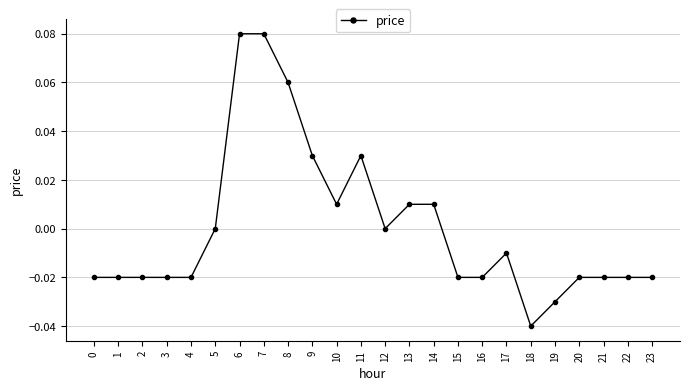

Which has a higher value, 5 or 4?

5